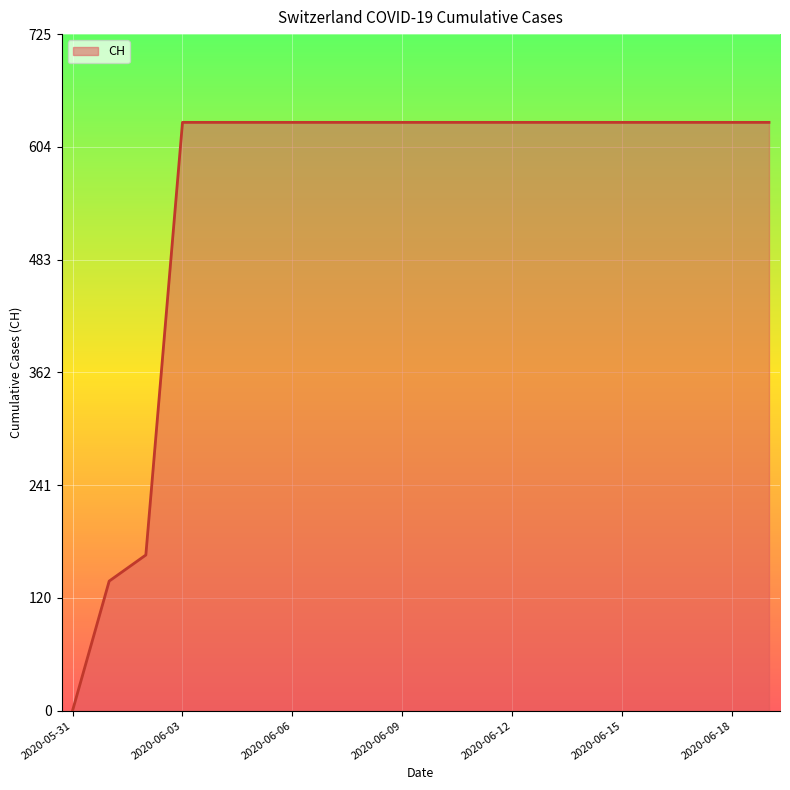

What is the maximum value shown in the chart?

631